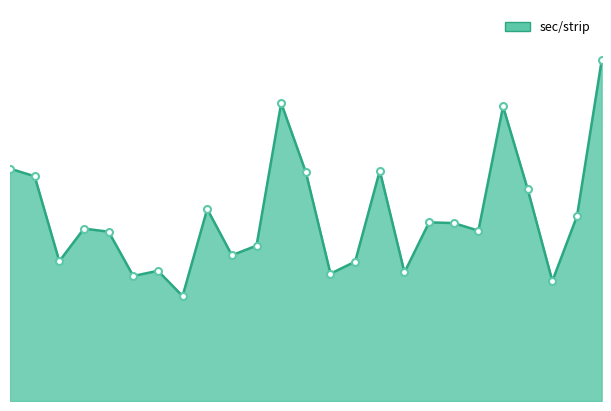

Does the chart display data point markers on the line(s)?

No